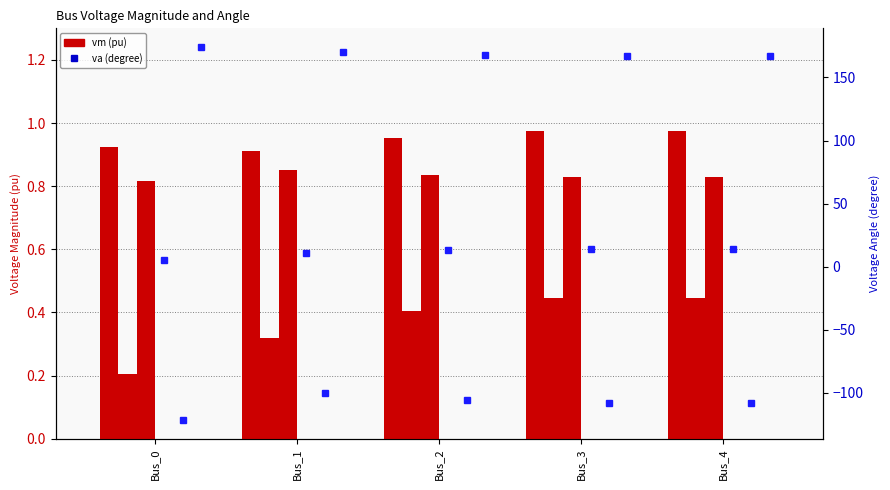

At Bus_1, list the series in order from largest to smallest.

pf_va_c_degree, pf_va_a_degree, pf_vm_a_pu, pf_vm_c_pu, pf_vm_b_pu, pf_va_b_degree